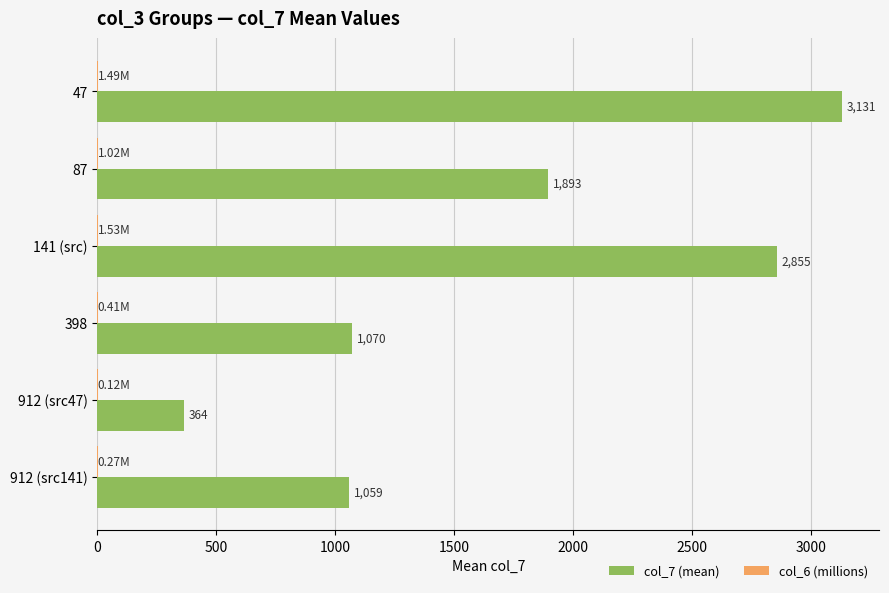

At which category is the sum across all series the highest?

47